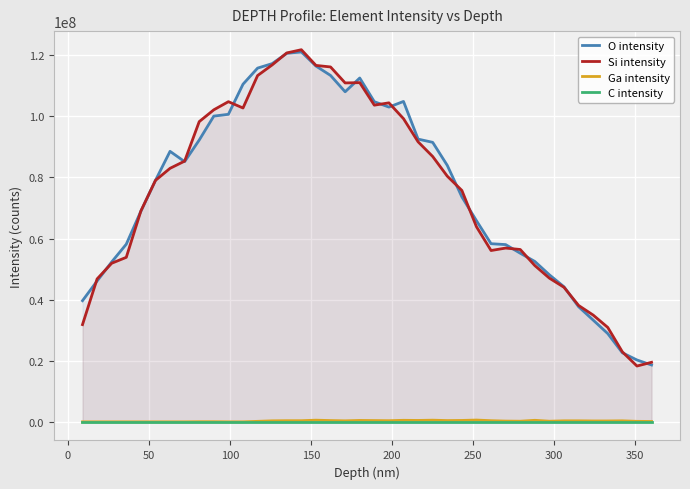

True or false: Ga intensity and Si intensity intersect in this chart.

False